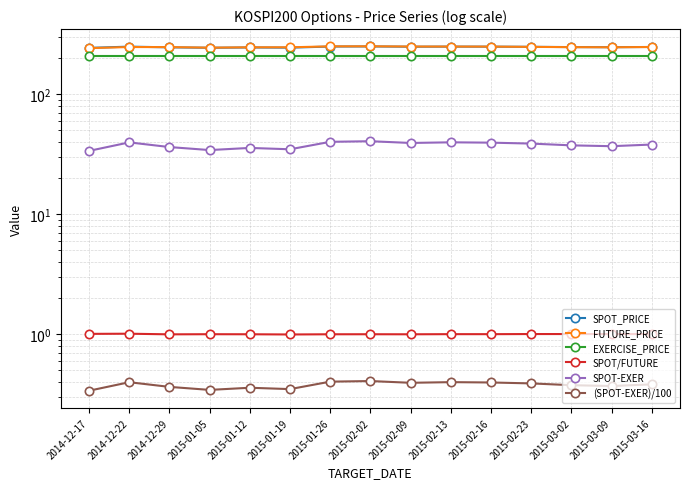

At which label is EXERCISE_PRICE closest to 210?

2014-12-17